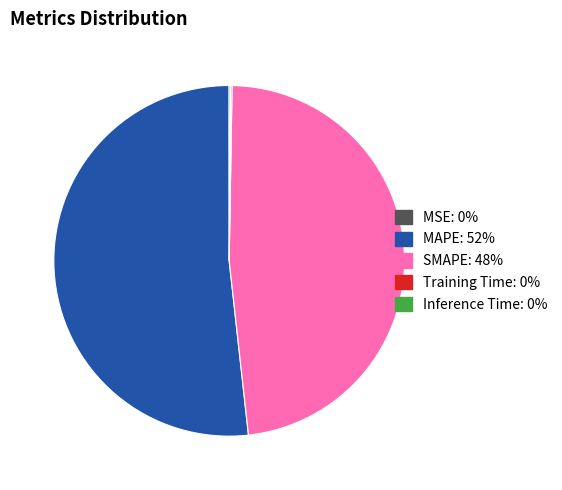

Is it true that MAPE is 52% of the pie?

True